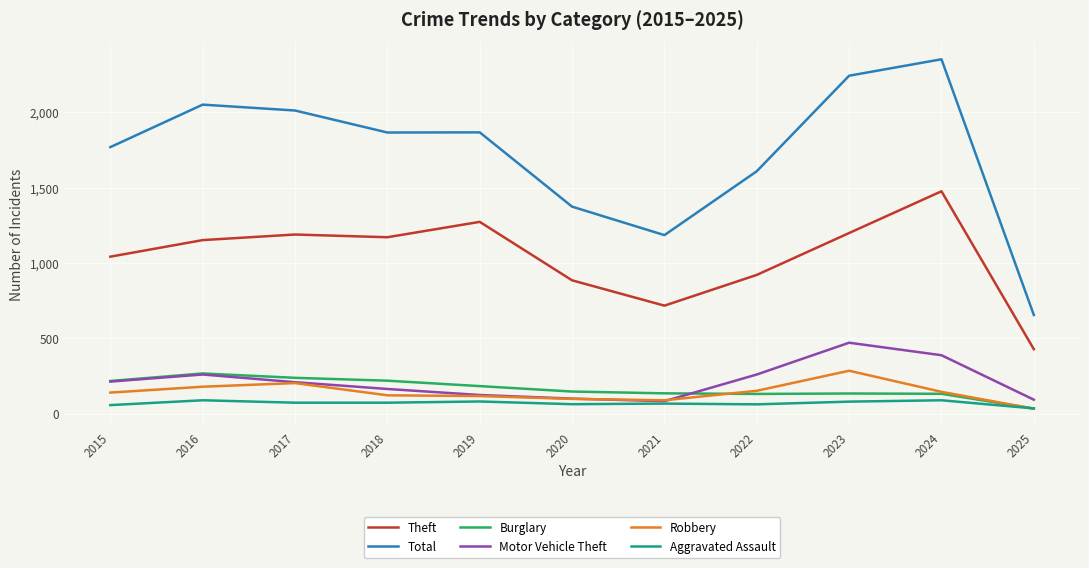

Is it true that Aggravated Assault equals 72 at 2018?

True